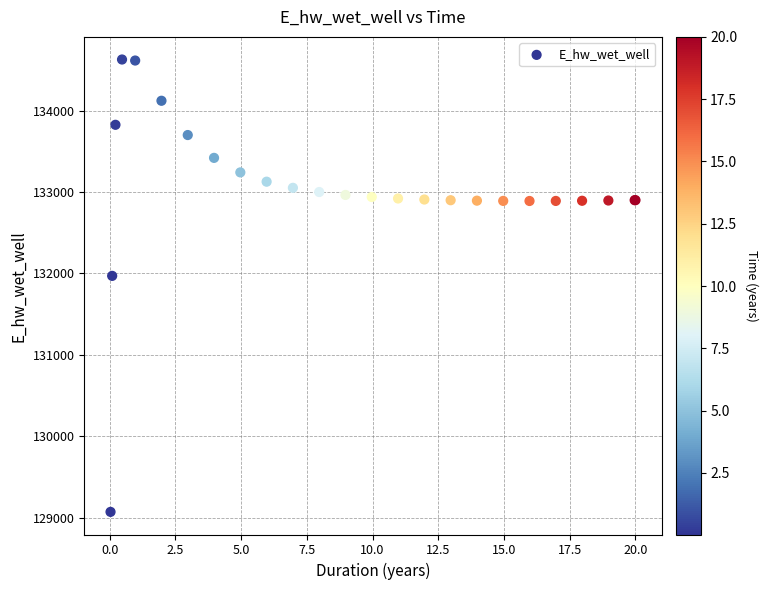

What Y value in the scatter plot is closest to 131849?

131970.3